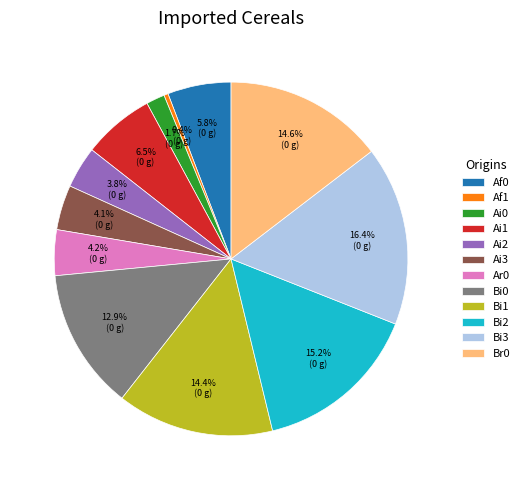

To the nearest percent, what percentage of the pie is Ai2?

4%